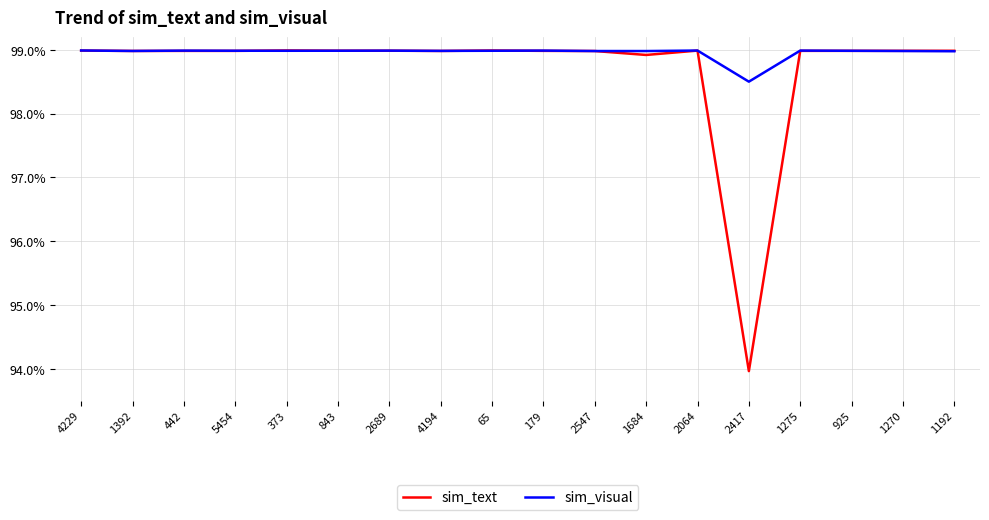

Does the chart display data point markers on the line(s)?

No